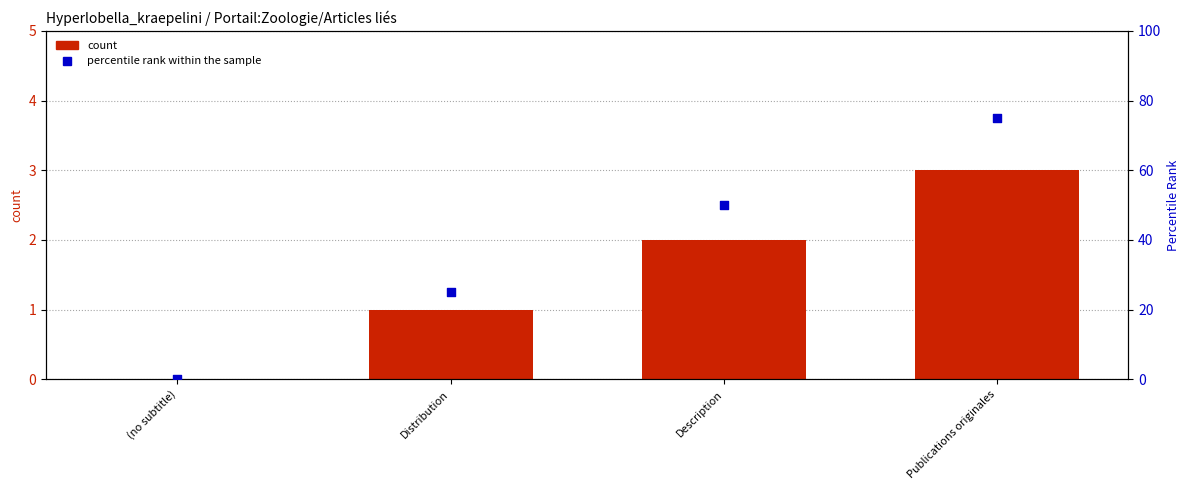

At which category is the sum across all series the highest?

Publications originales